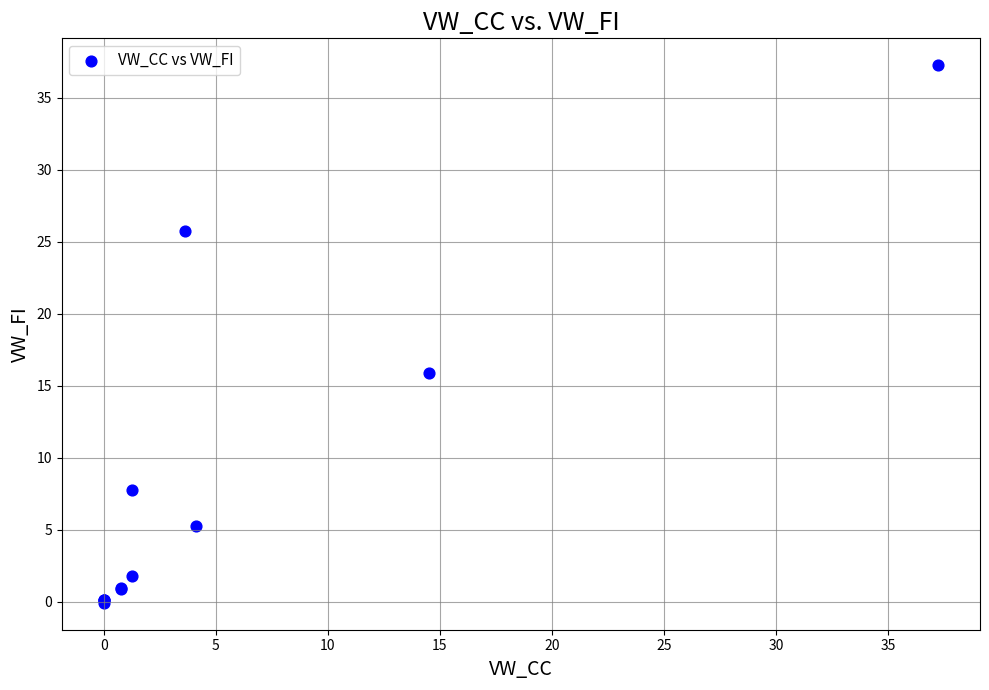

What Y value in the scatter plot is closest to 18?

15.9